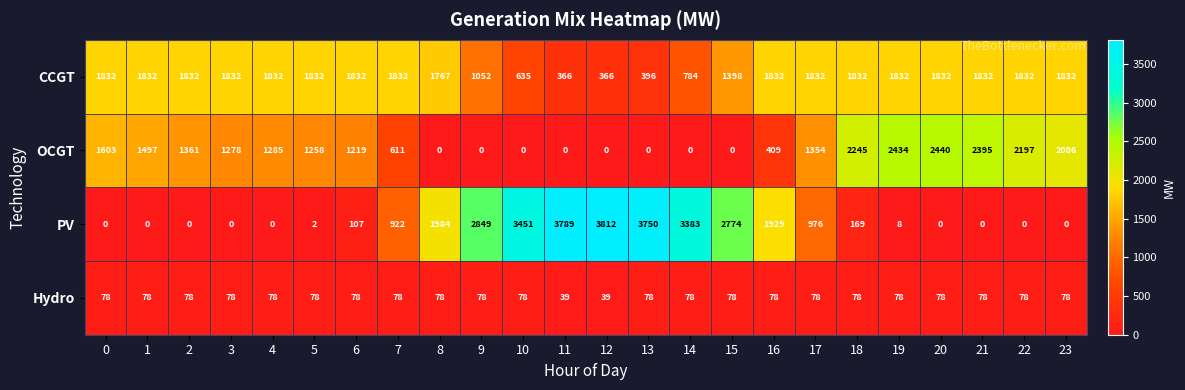

What is the total value across all series at 10?

4164